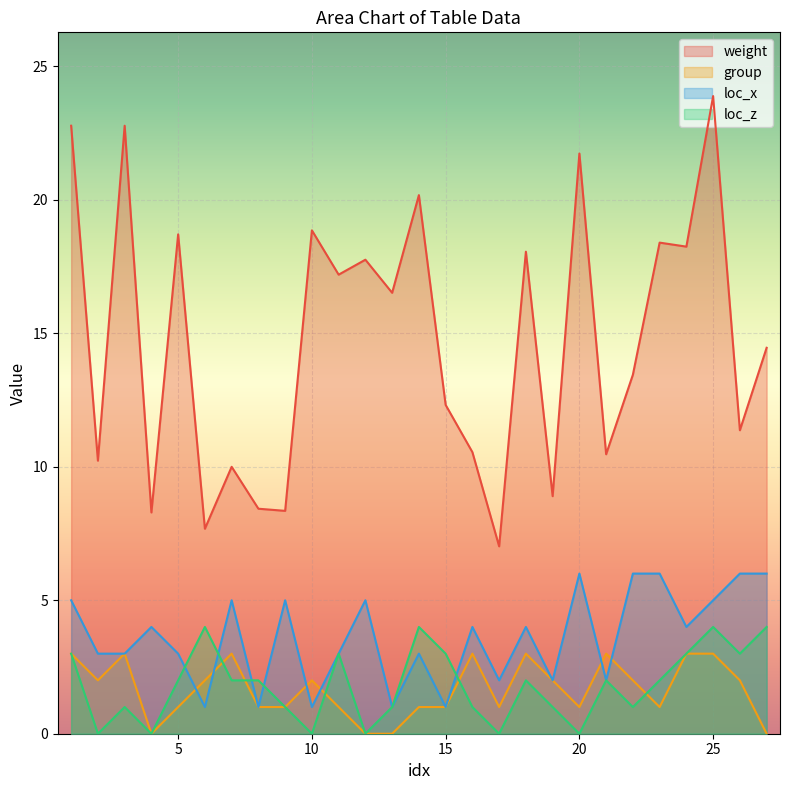

Count the number of categories in the chart.

27